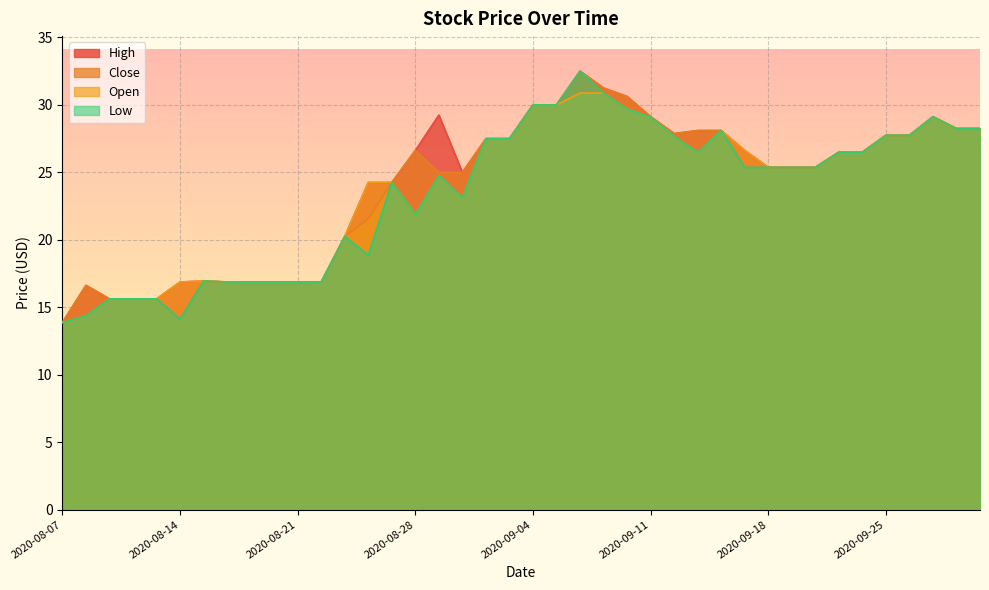

True or false: High and Close intersect in this chart.

False